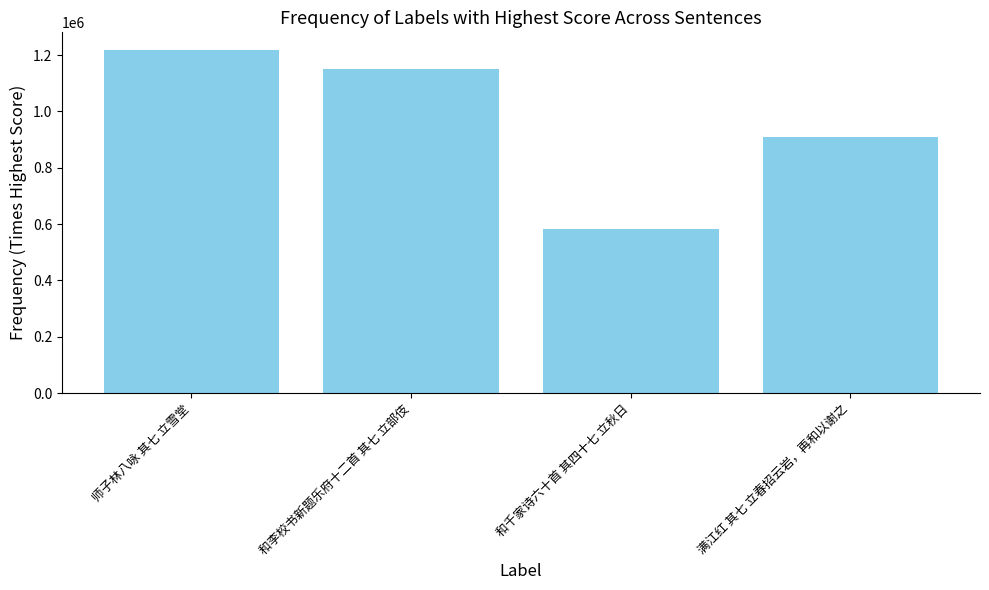

Which has a higher value, 和李校书新题乐府十二首 其七 立部伎 or 和千家诗六十首 其四十七 立秋日?

和李校书新题乐府十二首 其七 立部伎